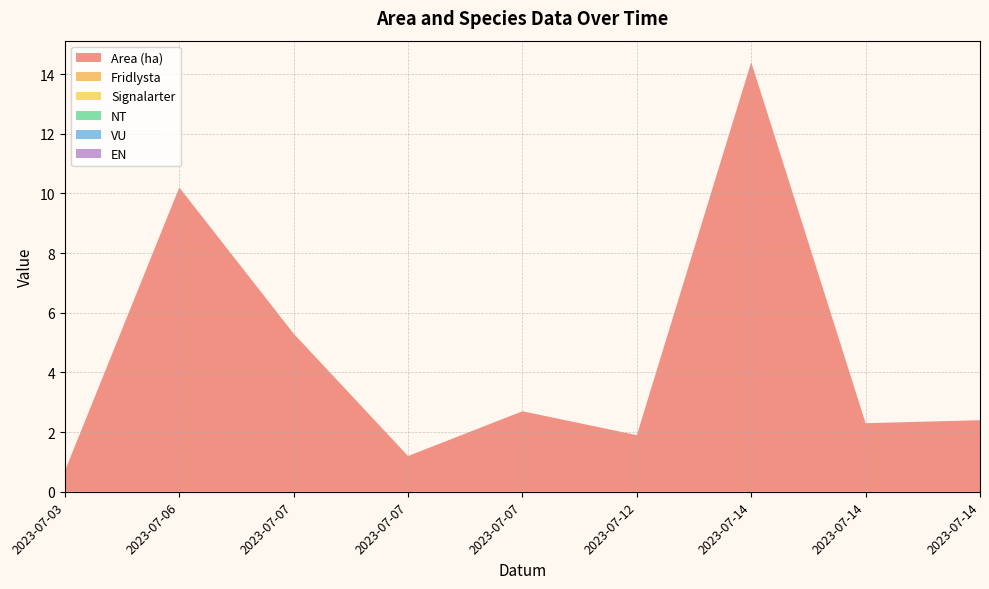

Reading right to left, what are all the values shown in this chart?

Area (ha): 2023-07-14=2.4	2023-07-14=2.3	2023-07-14=14.4	2023-07-12=1.9	2023-07-07=2.7	2023-07-07=1.2	2023-07-07=5.3	2023-07-06=10.2	2023-07-03=0.7
Fridlysta: 2023-07-14=0.0	2023-07-14=0.0	2023-07-14=0.0	2023-07-12=0.0	2023-07-07=0.0	2023-07-07=0.0	2023-07-07=0.0	2023-07-06=0.0	2023-07-03=0.0
Signalarter: 2023-07-14=0.0	2023-07-14=0.0	2023-07-14=0.0	2023-07-12=0.0	2023-07-07=0.0	2023-07-07=0.0	2023-07-07=0.0	2023-07-06=0.0	2023-07-03=0.0
NT: 2023-07-14=0.0	2023-07-14=0.0	2023-07-14=0.0	2023-07-12=0.0	2023-07-07=0.0	2023-07-07=0.0	2023-07-07=0.0	2023-07-06=0.0	2023-07-03=0.0
VU: 2023-07-14=0.0	2023-07-14=0.0	2023-07-14=0.0	2023-07-12=0.0	2023-07-07=0.0	2023-07-07=0.0	2023-07-07=0.0	2023-07-06=0.0	2023-07-03=0.0
EN: 2023-07-14=0.0	2023-07-14=0.0	2023-07-14=0.0	2023-07-12=0.0	2023-07-07=0.0	2023-07-07=0.0	2023-07-07=0.0	2023-07-06=0.0	2023-07-03=0.0